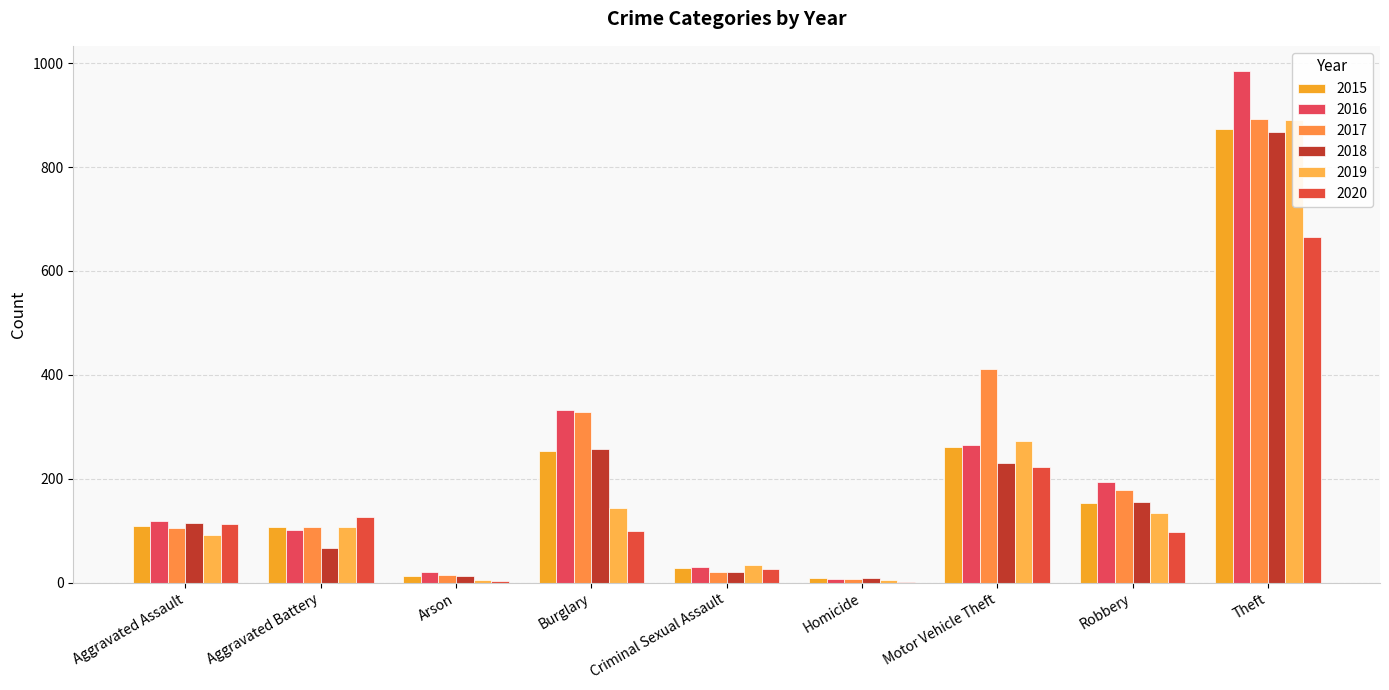

What position from the right is Criminal Sexual Assault?

5